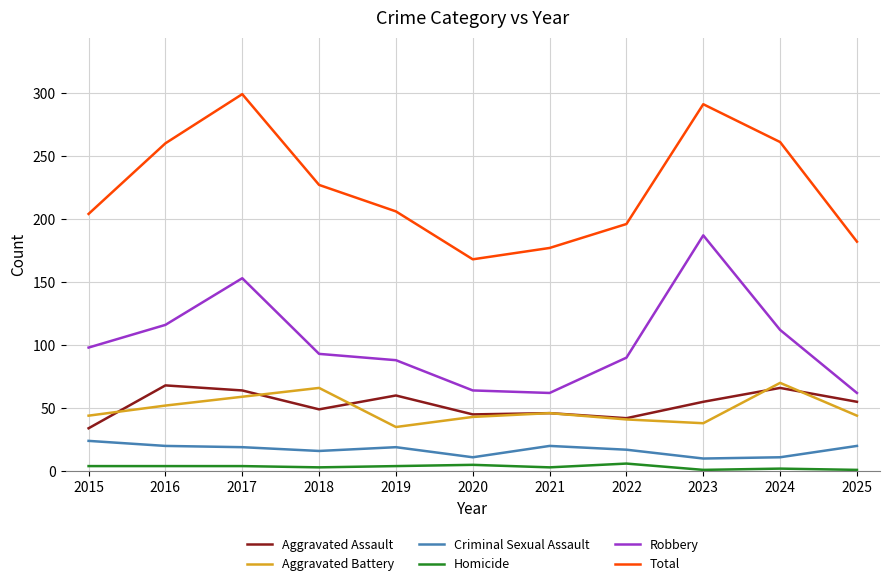

Is the value of Aggravated Battery at 2025 greater than the value of Criminal Sexual Assault at 2022?

Yes